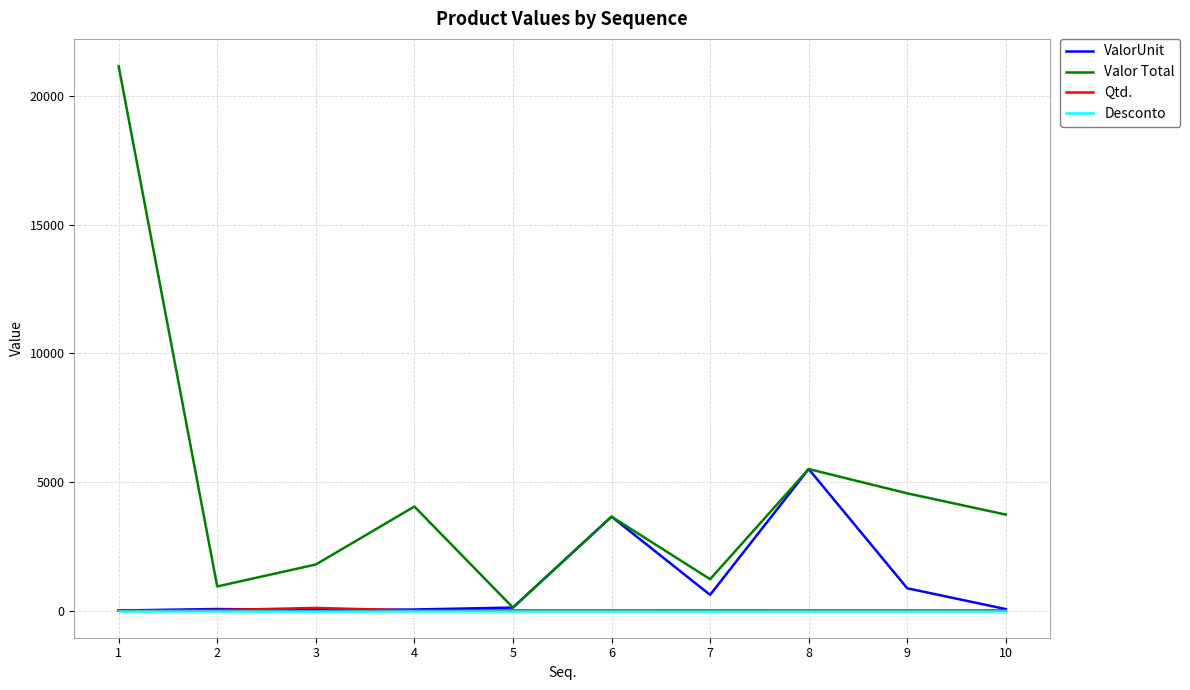

How many series are shown in this chart?

4